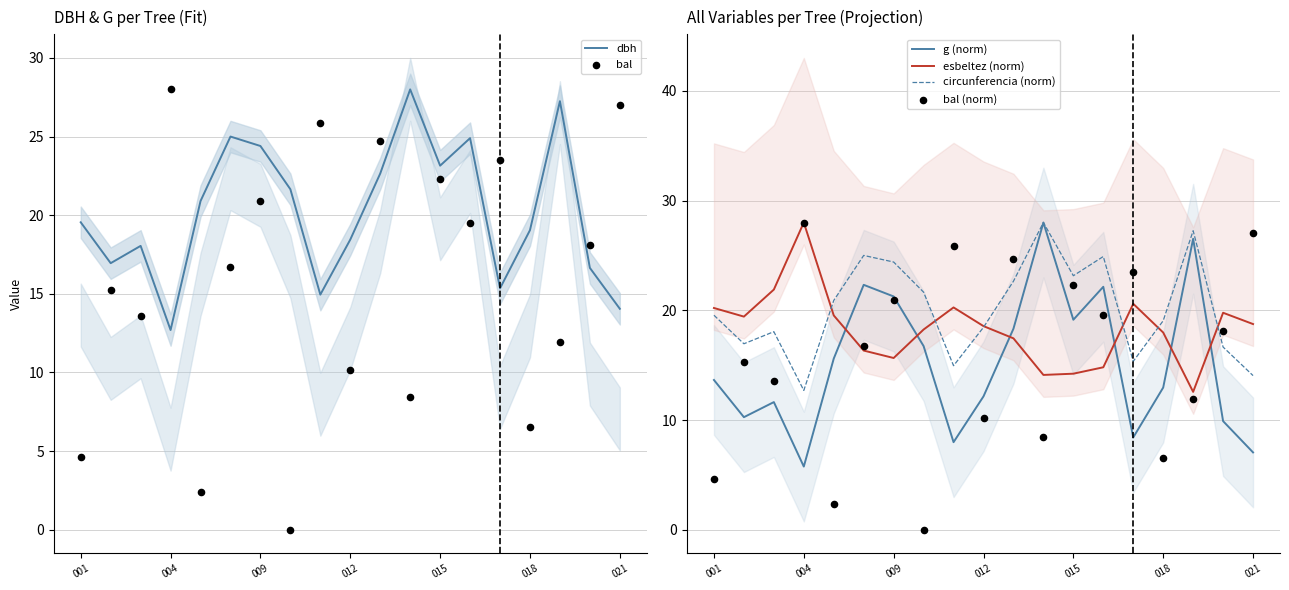

True or false: esbeltez (norm) and g (norm) intersect in this chart.

True